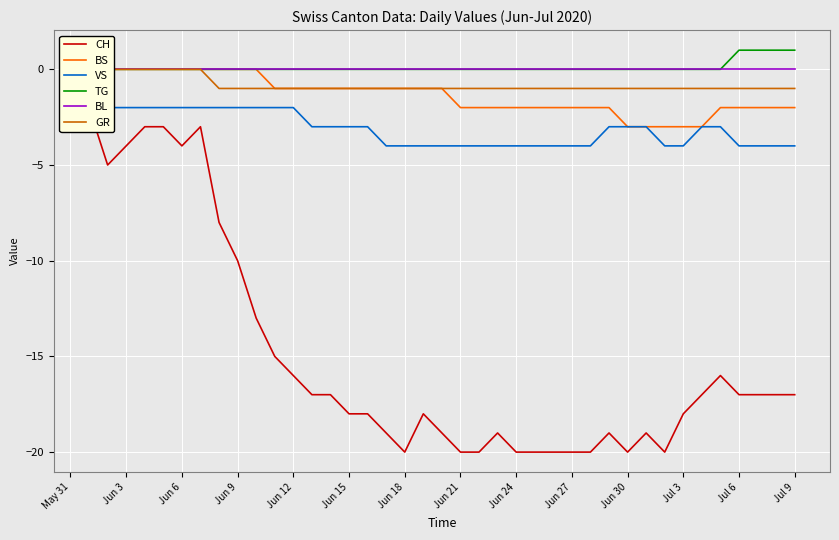

How many data points in BS are less than -1?

19